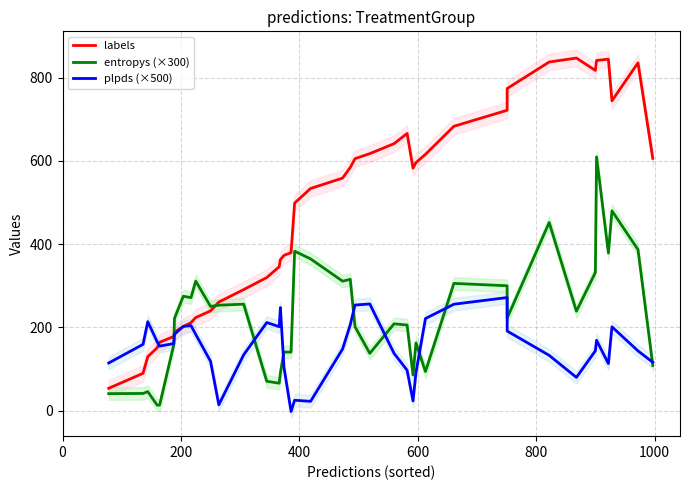

What is the maximum value for labels?

847.2